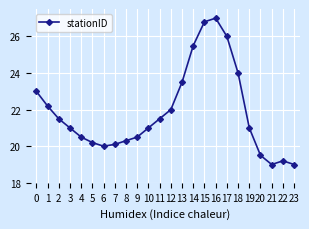

True or false: there are more than 1 points higher than both neighbors.

True